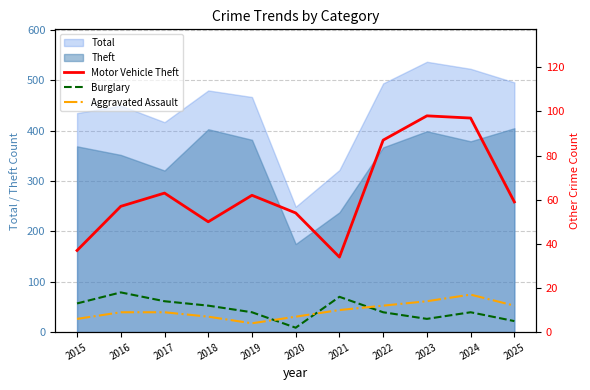

True or false: Theft and Total cross at least once.

False